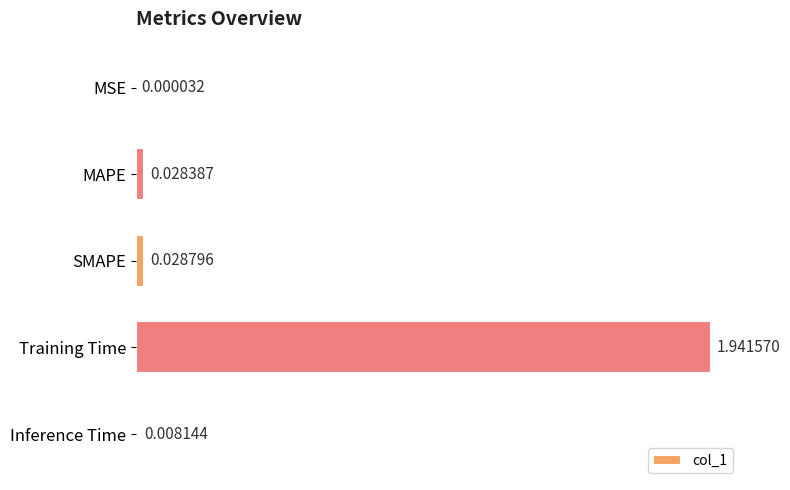

Where is the data nearest to the value 0?

MSE